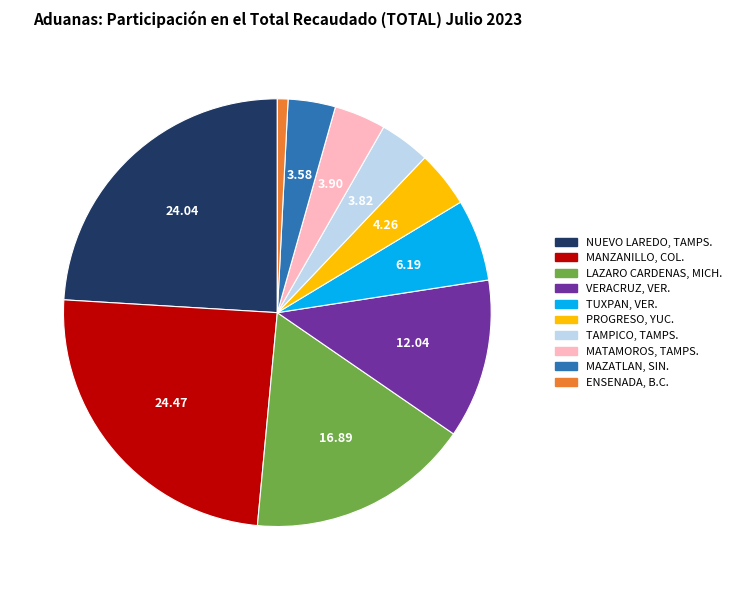

Does TUXPAN, VER. represent more than half of the total?

No